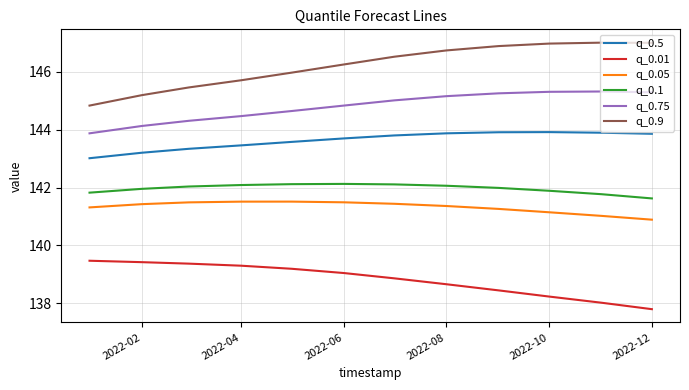

How many series are shown in this chart?

6